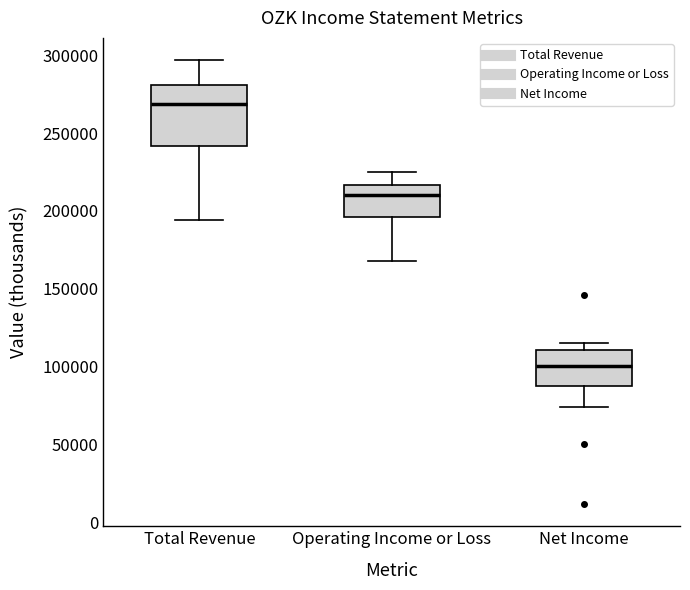

Comparing the boxes themselves (not the whiskers), which one is the tallest?

Total Revenue